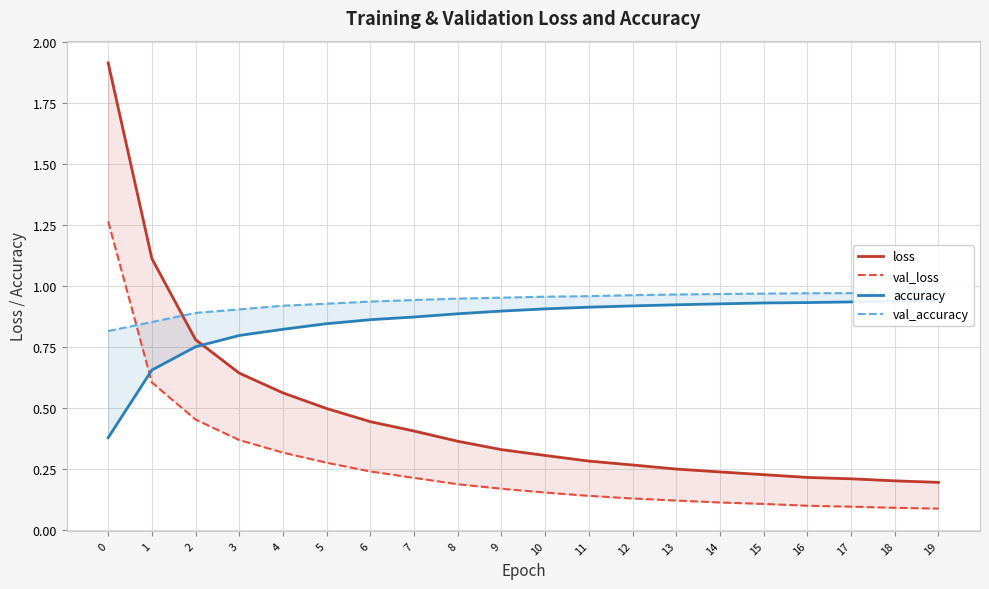

Reading right to left, what are all the values shown in this chart?

loss: 0.2	0.2	0.2	0.2	0.2	0.2	0.2	0.3	0.3	0.3	0.3	0.4	0.4	0.4	0.5	0.6	0.6	0.8	1.1	1.9
val_loss: 0.1	0.1	0.1	0.1	0.1	0.1	0.1	0.1	0.1	0.2	0.2	0.2	0.2	0.2	0.3	0.3	0.4	0.5	0.6	1.3
accuracy: 0.9	0.9	0.9	0.9	0.9	0.9	0.9	0.9	0.9	0.9	0.9	0.9	0.9	0.9	0.8	0.8	0.8	0.8	0.7	0.4
val_accuracy: 1.0	1.0	1.0	1.0	1.0	1.0	1.0	1.0	1.0	1.0	1.0	0.9	0.9	0.9	0.9	0.9	0.9	0.9	0.9	0.8